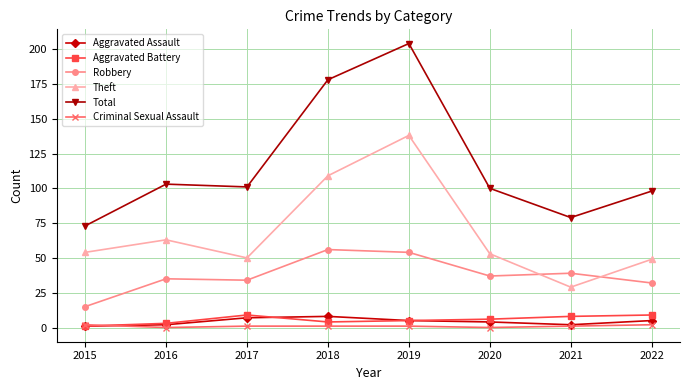

Which series changed the most between 2015 and 2016?

Total